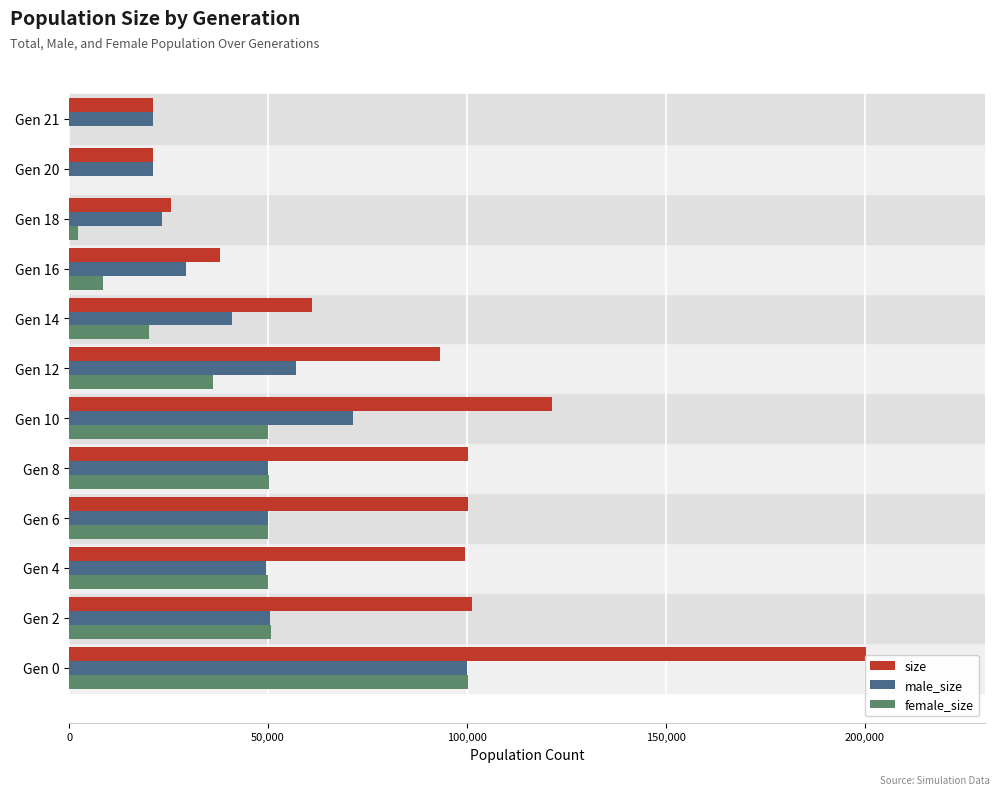

The value of female_size at Gen 4 is 10584. True or false?

False